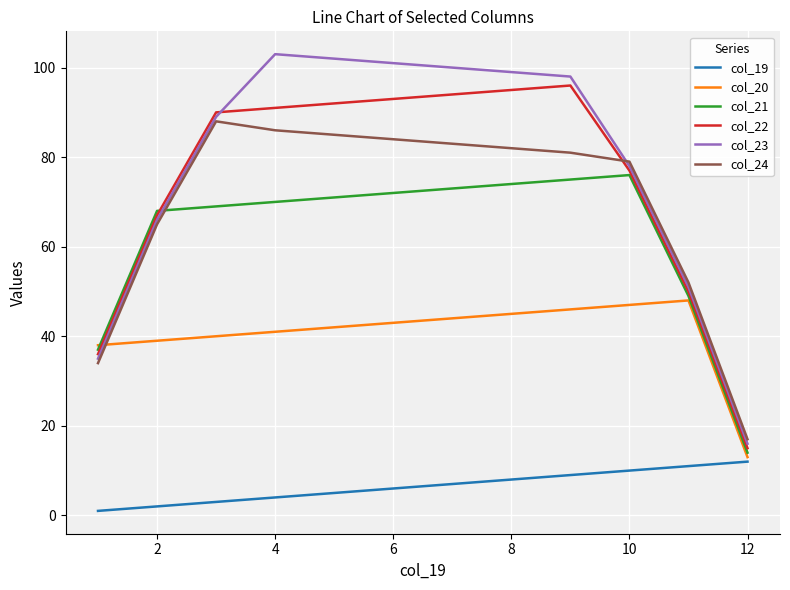

What are all the series names shown in the legend?

col_19, col_20, col_21, col_22, col_23, col_24